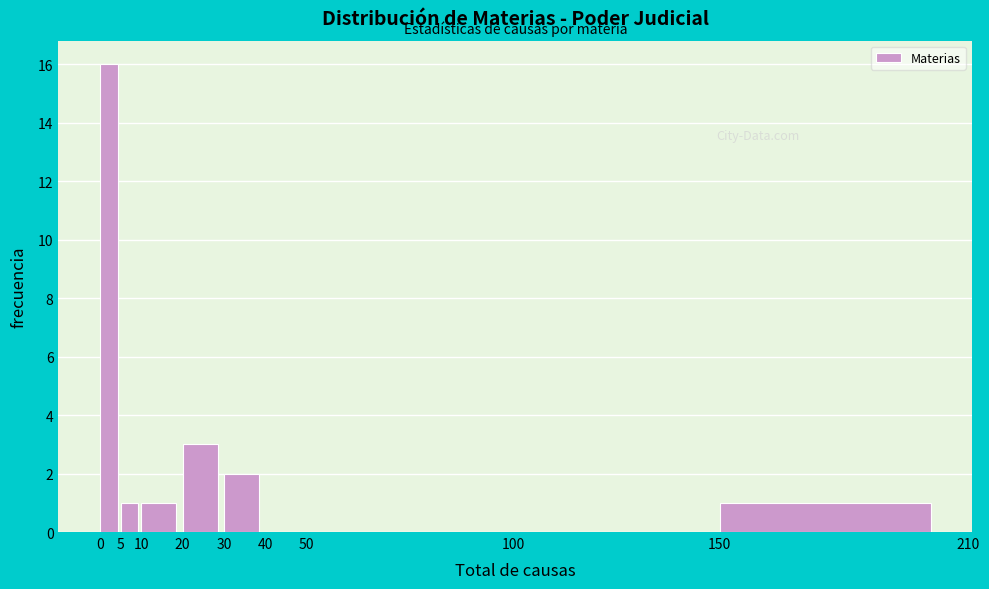

How tall is the bar that spans 5 to 10 on the x-axis? The values are not printed on the chart, so give them approximately, as read against the axis.

1